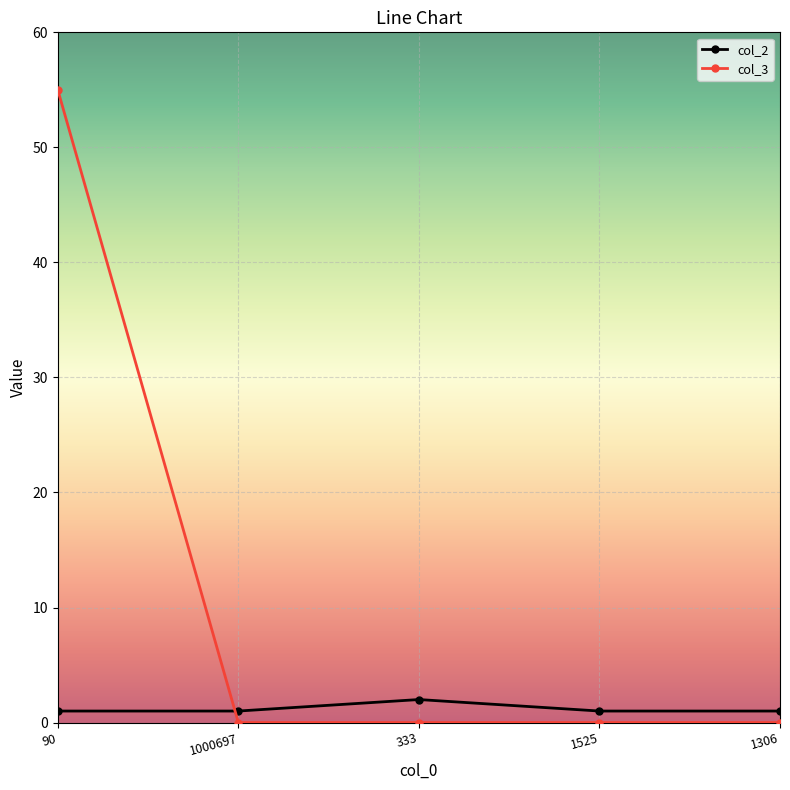

What position from the left is 1000697?

2